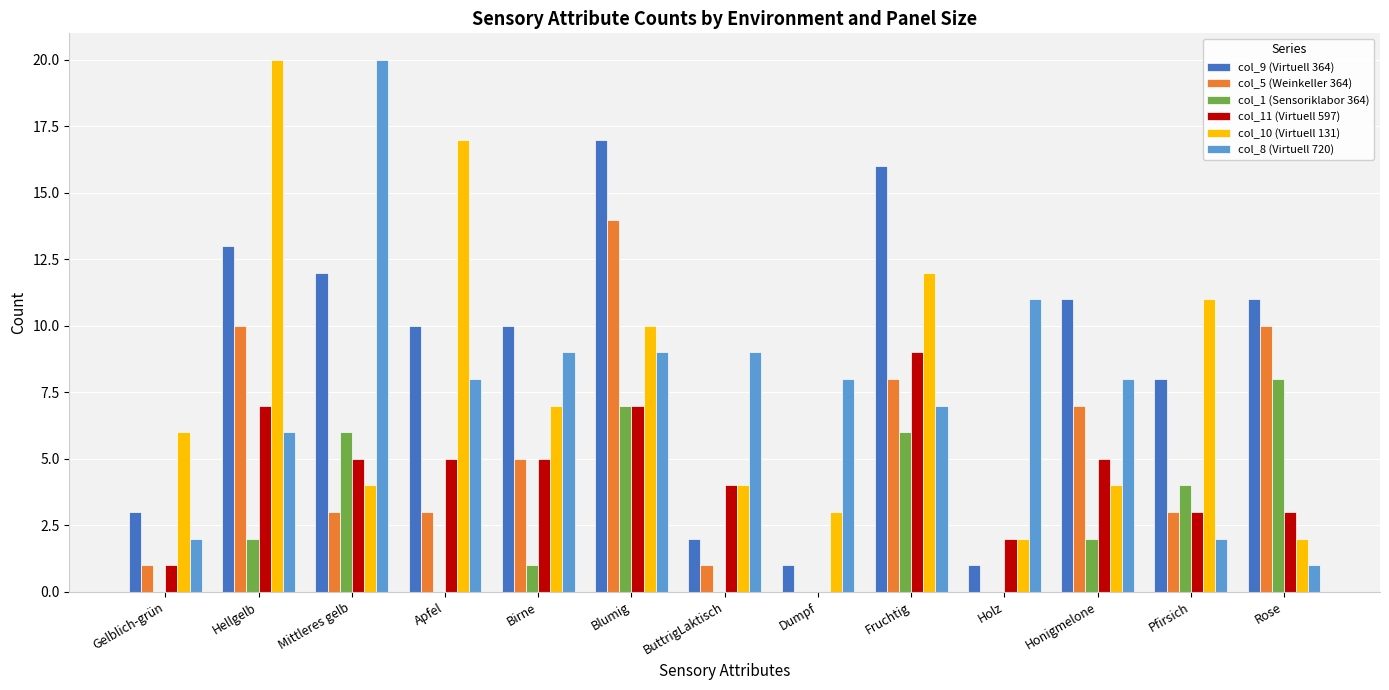

What are all the series names shown in the legend?

col_9 (Virtuell 364), col_5 (Weinkeller 364), col_1 (Sensoriklabor 364), col_11 (Virtuell 597), col_10 (Virtuell 131), col_8 (Virtuell 720)